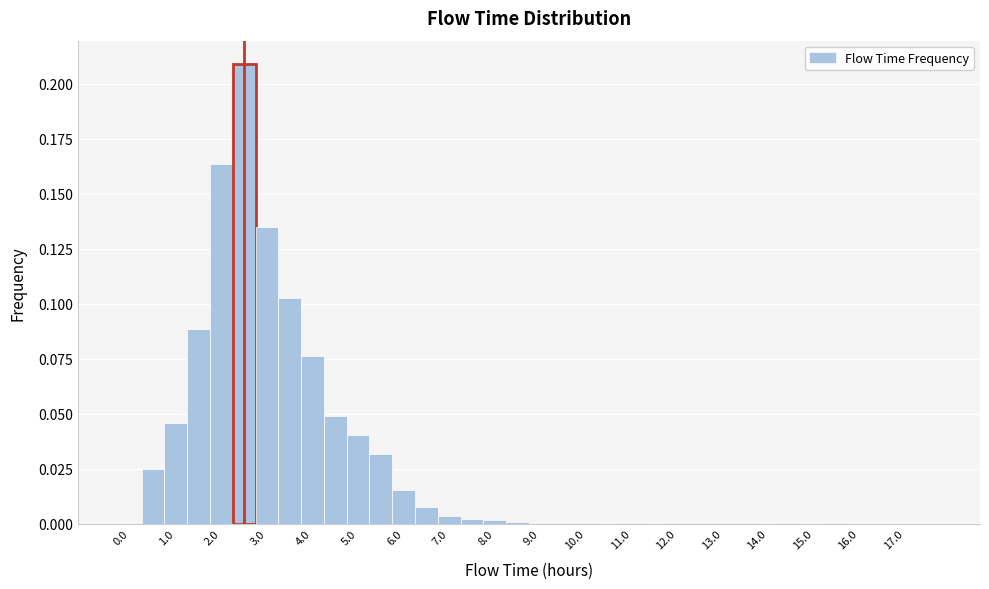

Reading left to right, transcribe this chart: for each bar, give the range it covers on the x-axis and its height. Neither the bar edges nor the heights are printed on the chart, so give them approximately, as read against the axes.

-0.25 to 0.25: 0
0.25 to 0.75: 0.025
0.75 to 1.25: 0.045
1.25 to 1.75: 0.090
1.75 to 2.25: 0.165
2.25 to 2.75: 0.210
2.75 to 3.25: 0.135
3.25 to 3.75: 0.105
3.75 to 4.25: 0.075
4.25 to 4.75: 0.050
4.75 to 5.25: 0.040
5.25 to 5.75: 0.030
5.75 to 6.25: 0.015
6.25 to 6.75: 0.005
6.75 to 7.25: under 0.005
7.25 to 7.75: under 0.005
7.75 to 8.25: under 0.005
8.25 to 8.75: under 0.005
8.75 to 9.25: under 0.005
9.25 to 9.75: under 0.005
9.75 to 10.25: under 0.005
10.25 to 10.75: under 0.005
10.75 to 11.25: under 0.005
11.25 to 11.75: under 0.005
11.75 to 12.25: under 0.005
12.25 to 12.75: under 0.005
12.75 to 13.25: under 0.005
13.25 to 13.75: under 0.005
13.75 to 14.25: under 0.005
14.25 to 14.75: under 0.005
14.75 to 15.25: under 0.005
15.25 to 15.75: under 0.005
15.75 to 16.25: 0
16.25 to 16.75: under 0.005
16.75 to 17.25: 0
17.25 to 17.75: 0